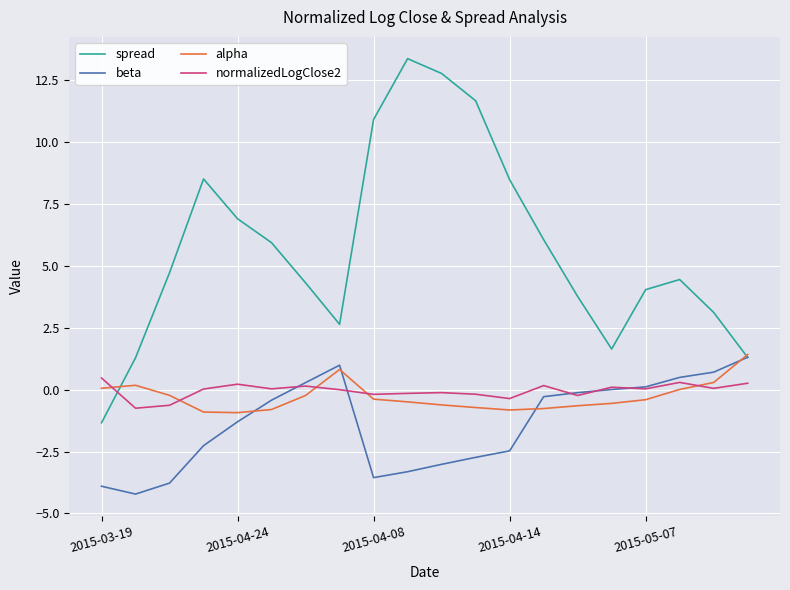

True or false: normalizedLogClose2 and spread cross at least once.

True